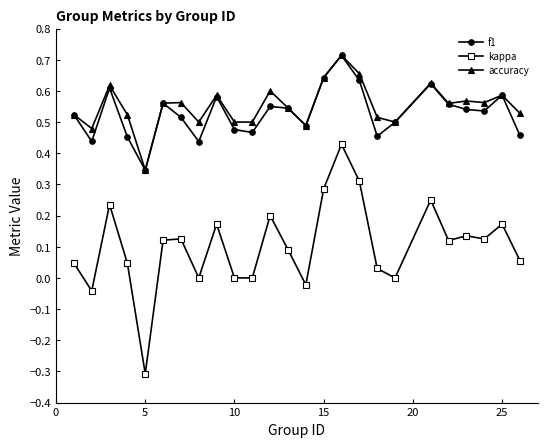

How many interior local peaks does the f1 series have?

7